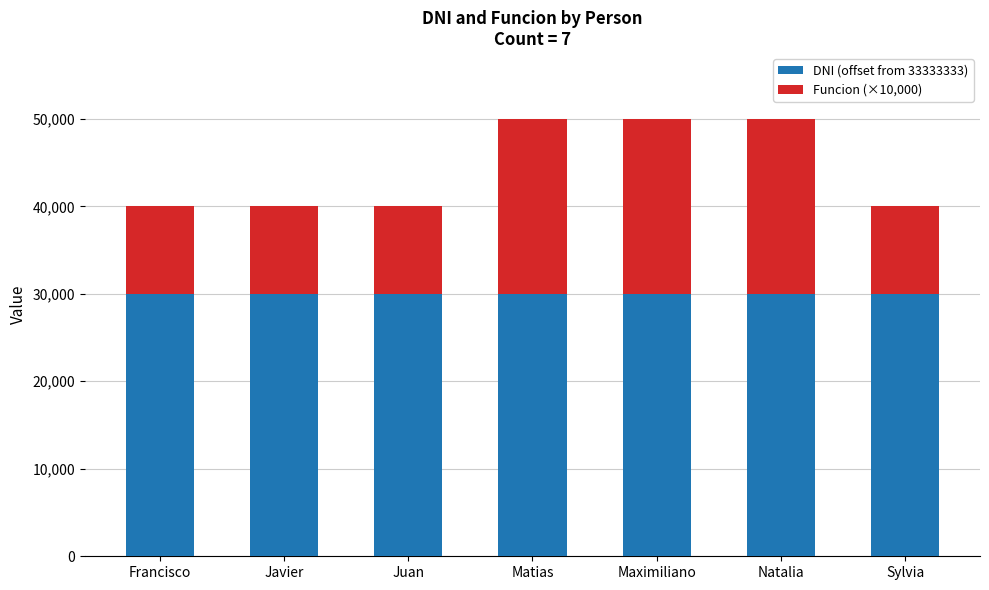

How many DNI (offset from 33333333) values are between 30001 and 30005?

5